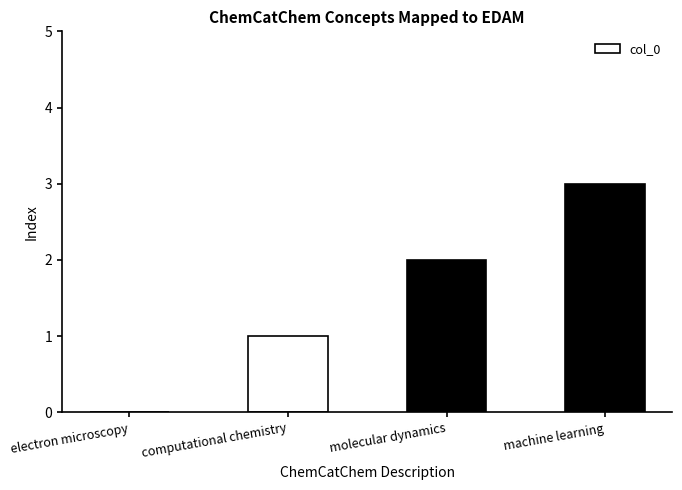

What is the change in value from computational chemistry to machine learning?

+2